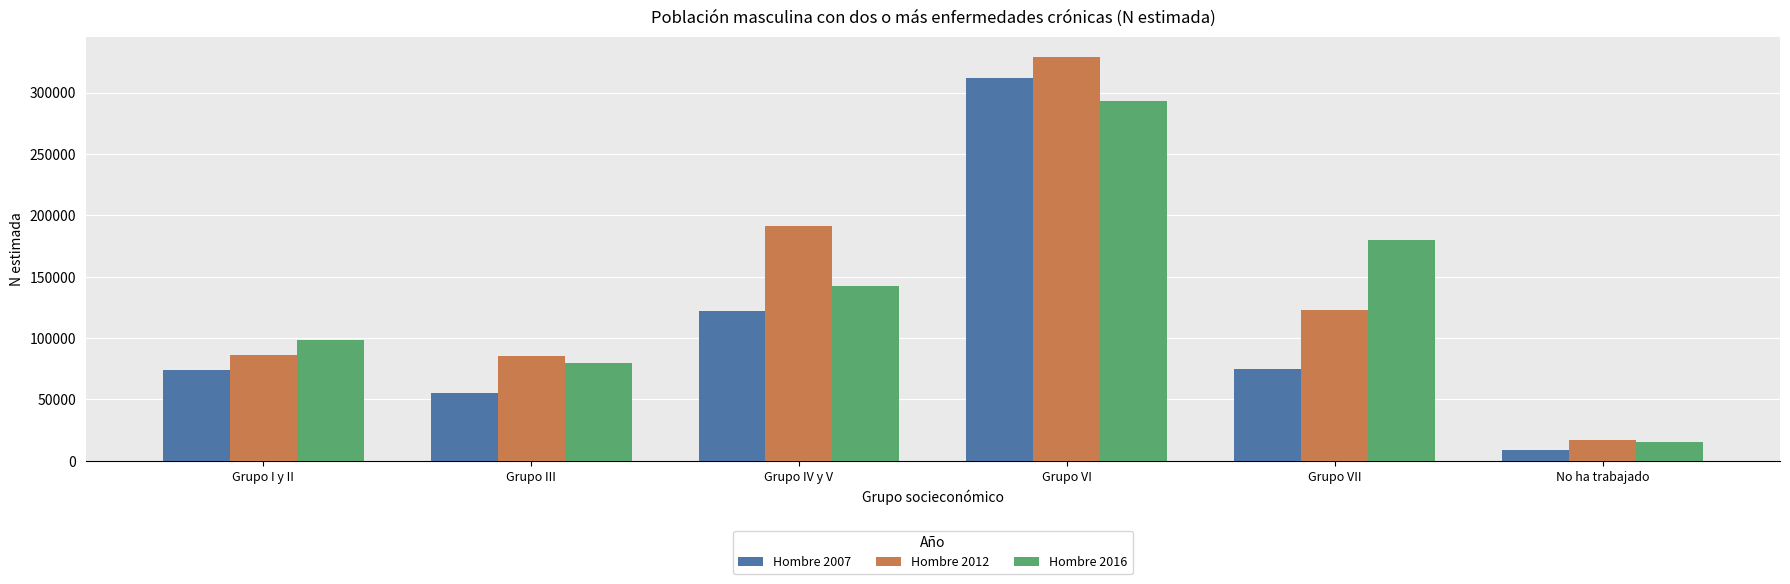

How many bars are there in each group?

3